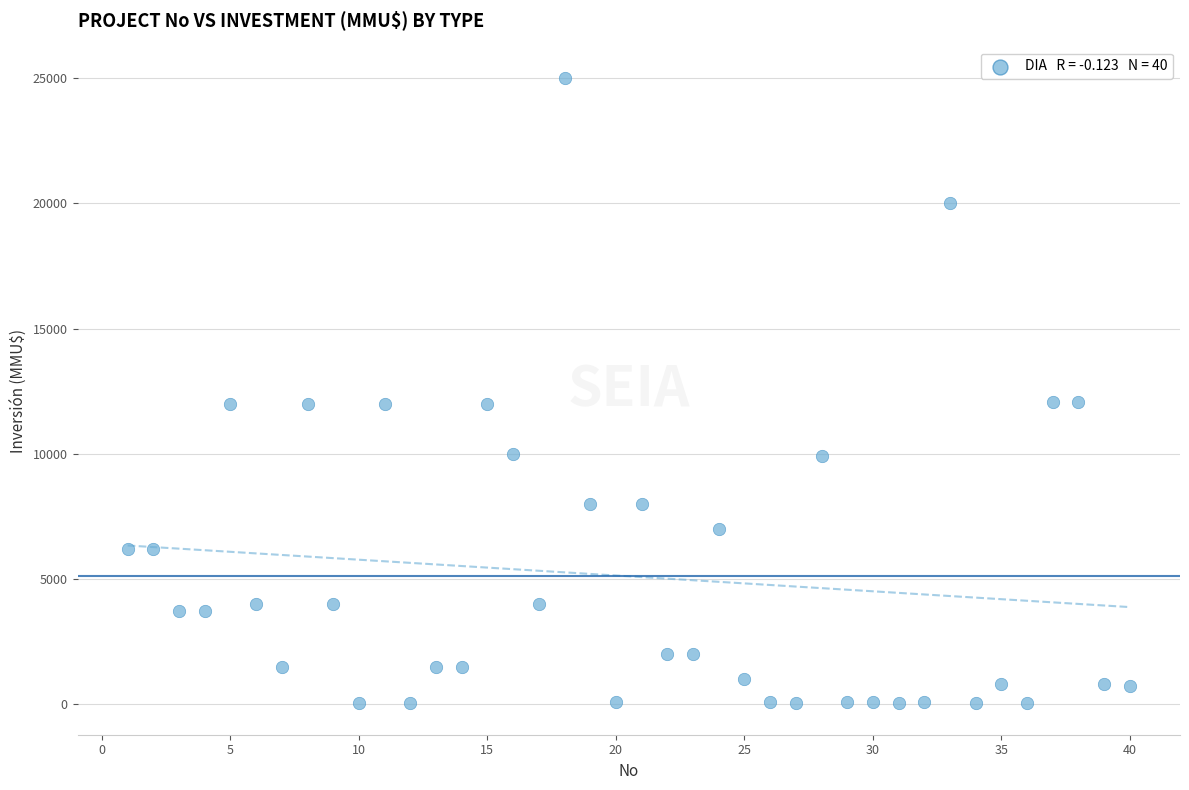

What is the range of X values (max minus min)?

39